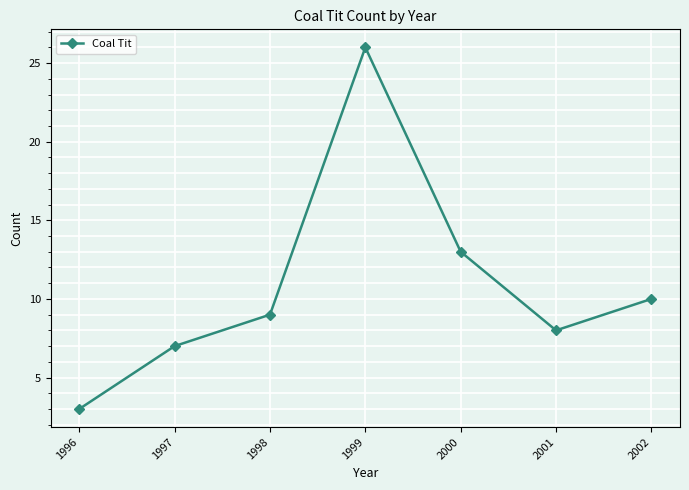

Reading left to right, list all the values displayed in this chart.

3	7	9	26	13	8	10